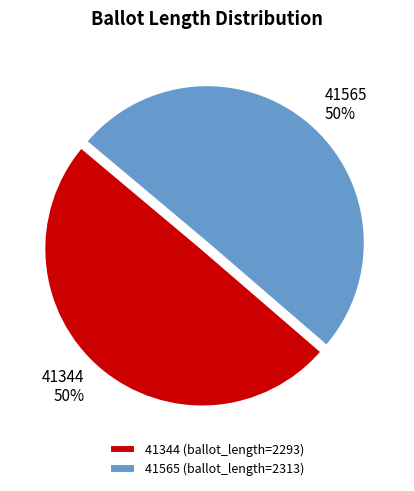

Is the sum of 41344 (ballot_length=2293) and 41565 (ballot_length=2313) greater than half?

Yes